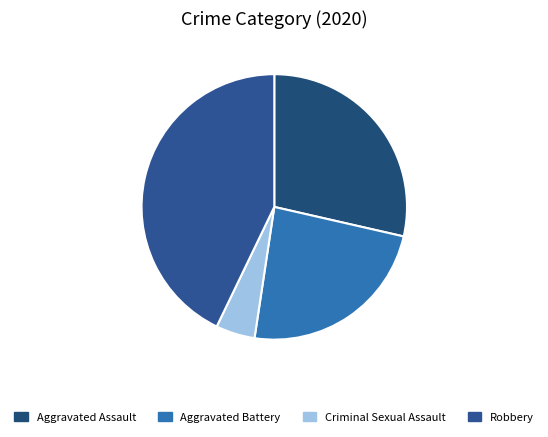

Count the number of slices in the pie.

4